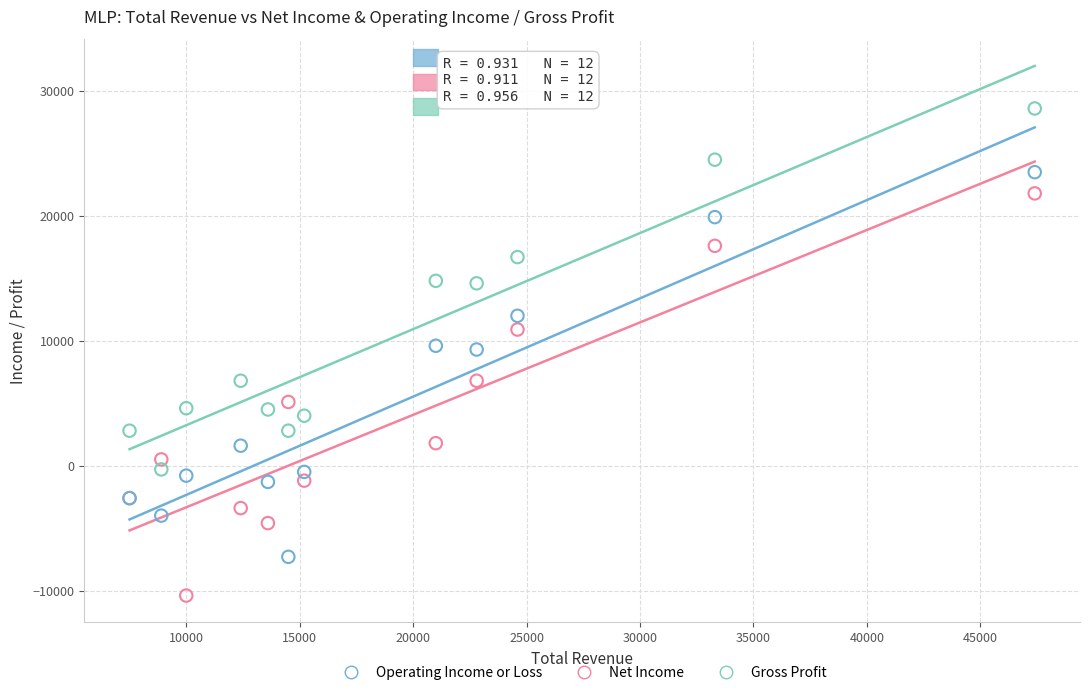

Which series reaches the minimum Y coordinate?

Net Income